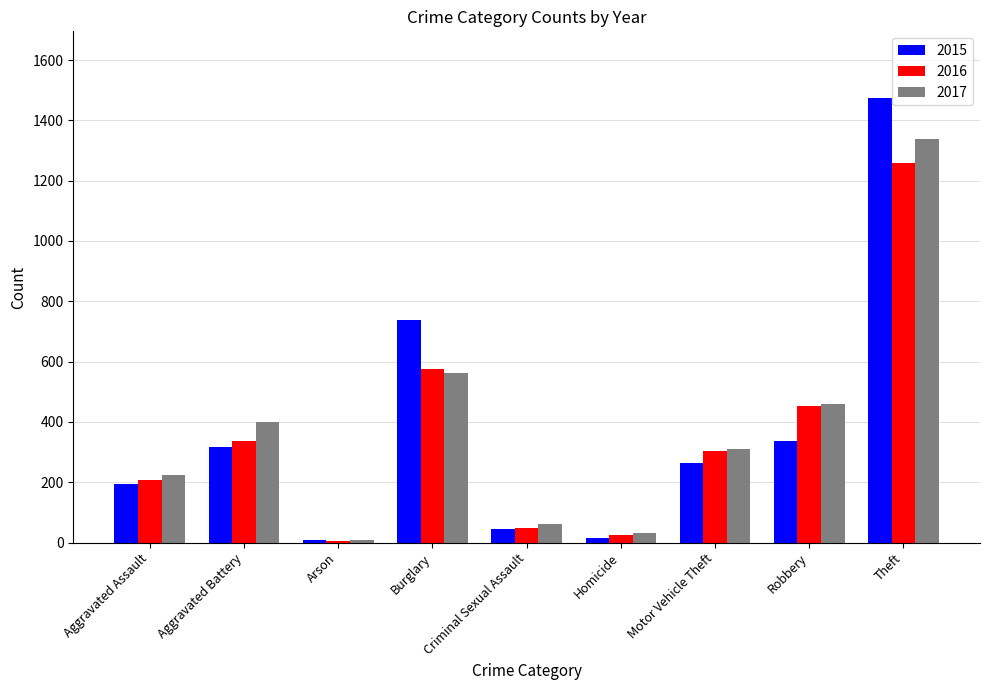

What is the difference between the highest and lowest values at Robbery?

123